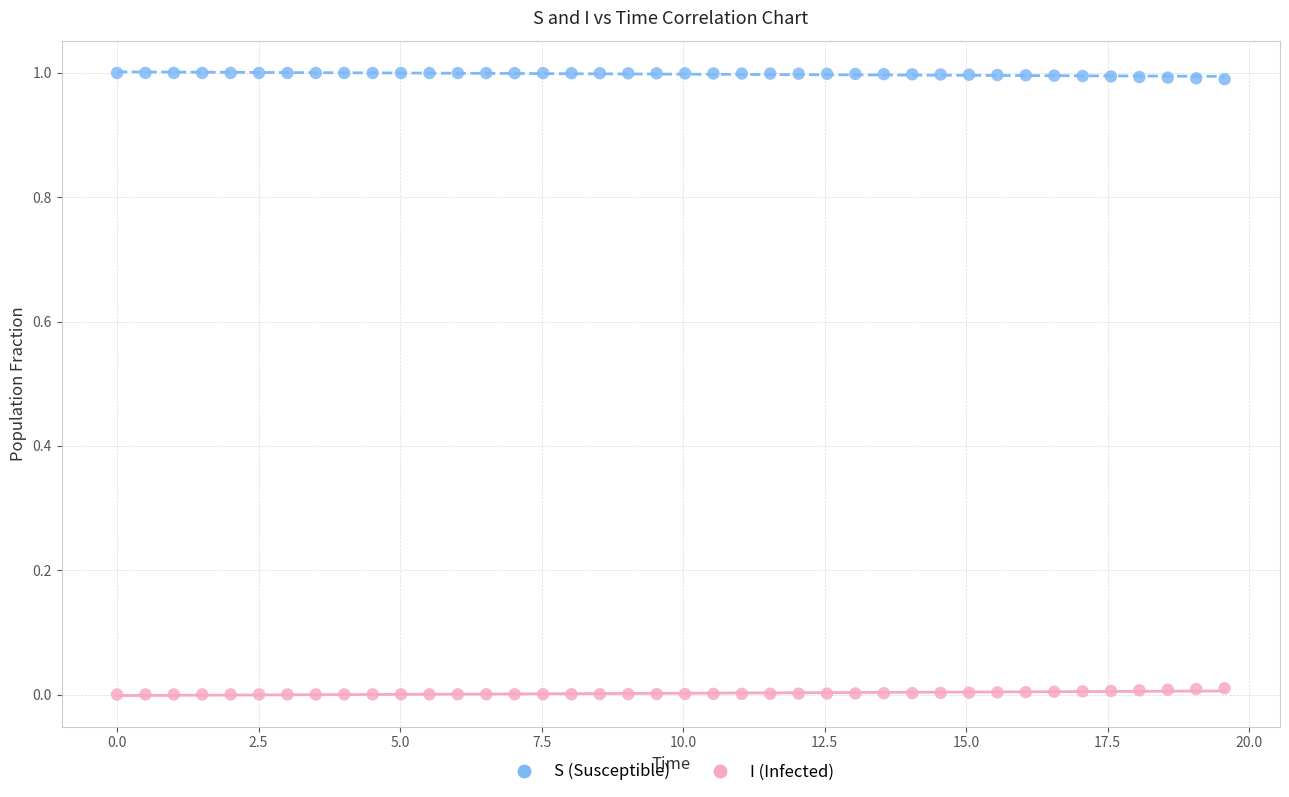

Which series reaches the minimum Y coordinate?

I (Infected)